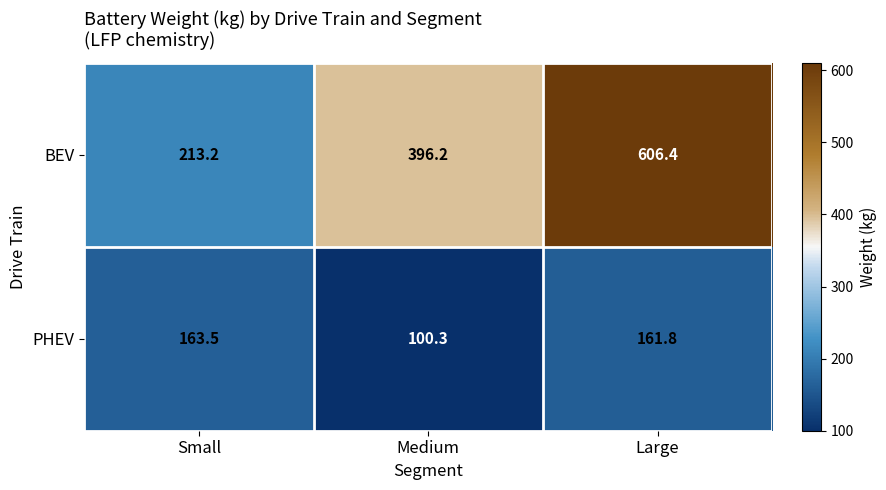

Which label corresponds to the largest value in the chart?

Large